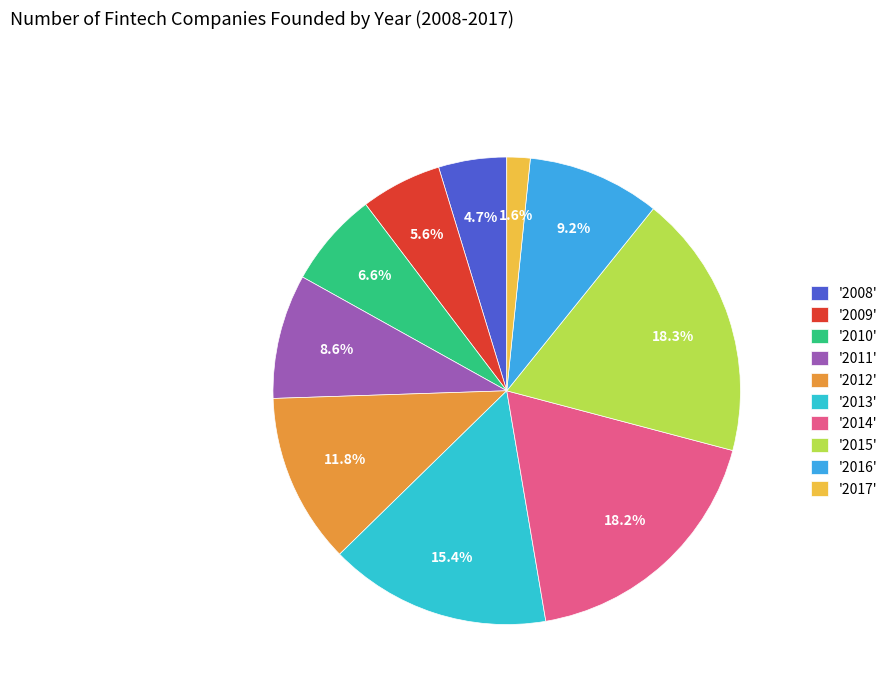

What is the smallest slice in the pie chart?

'2017'